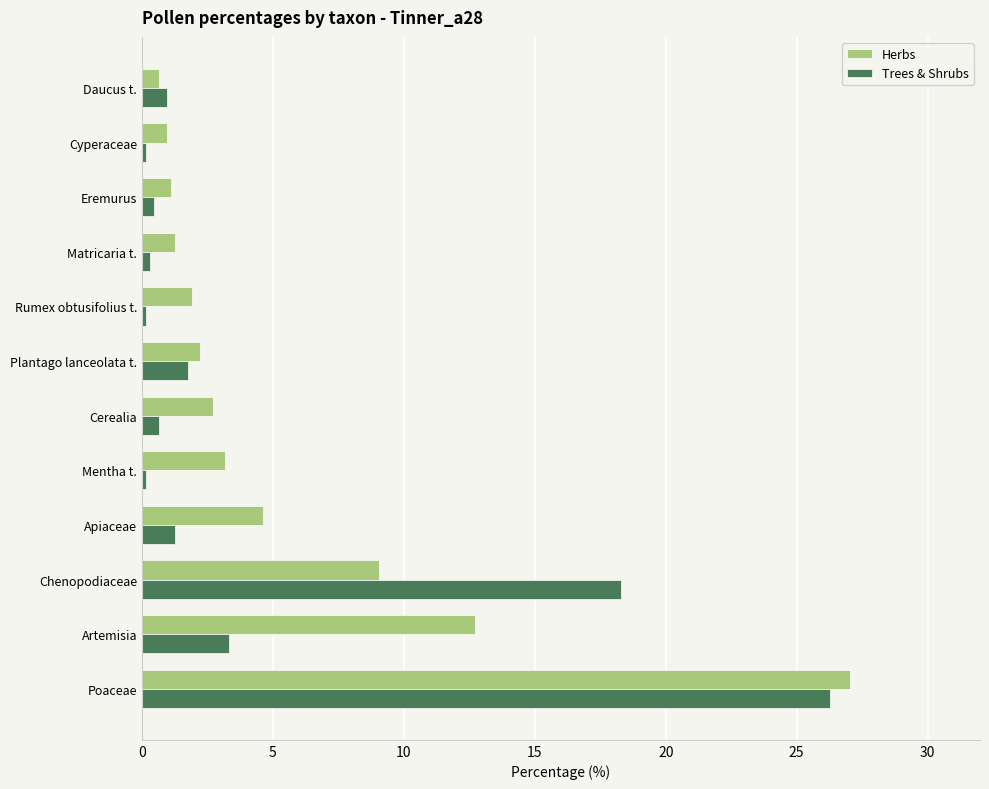

How many data points does each series have?

12